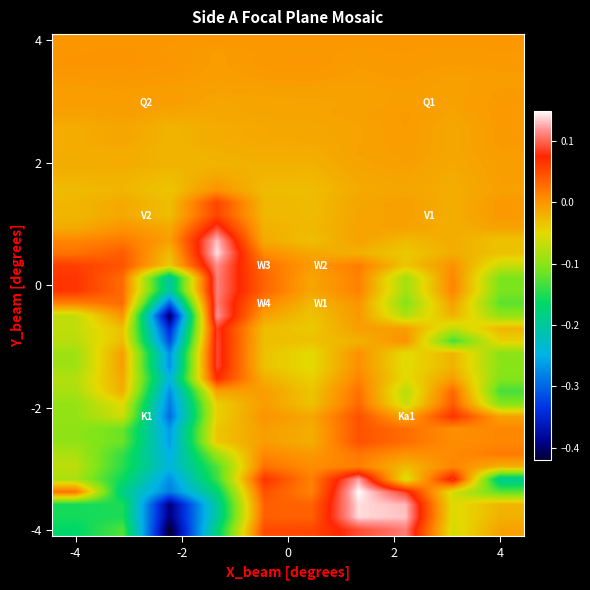

How many data points does each series have?

10